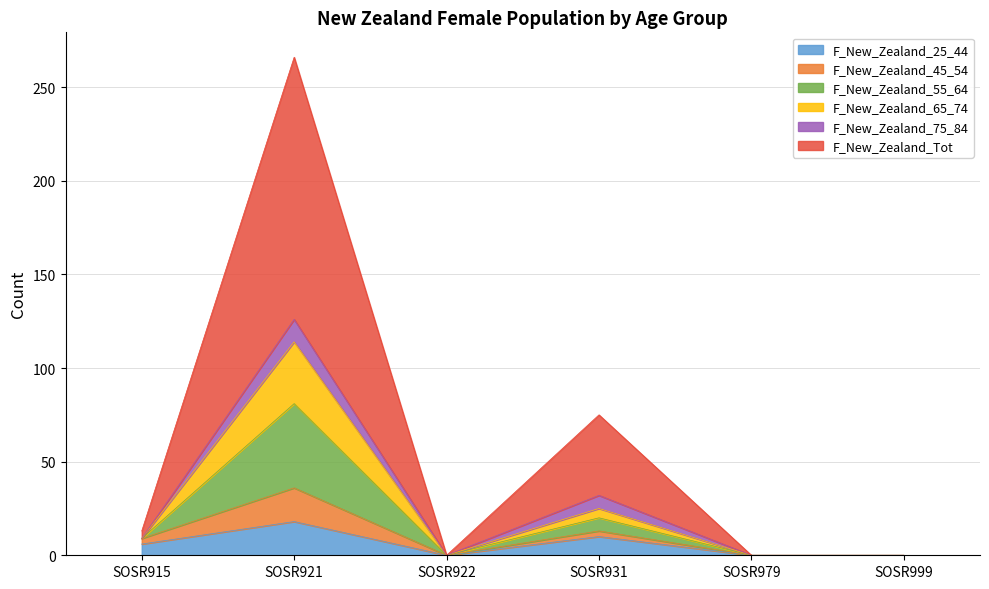

At which category is the sum across all series the highest?

SOSR921